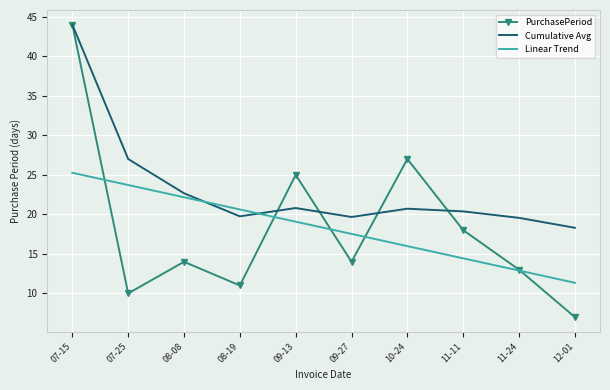

Is the value of Cumulative Avg at 09-27 greater than the value of PurchasePeriod at 08-19?

Yes